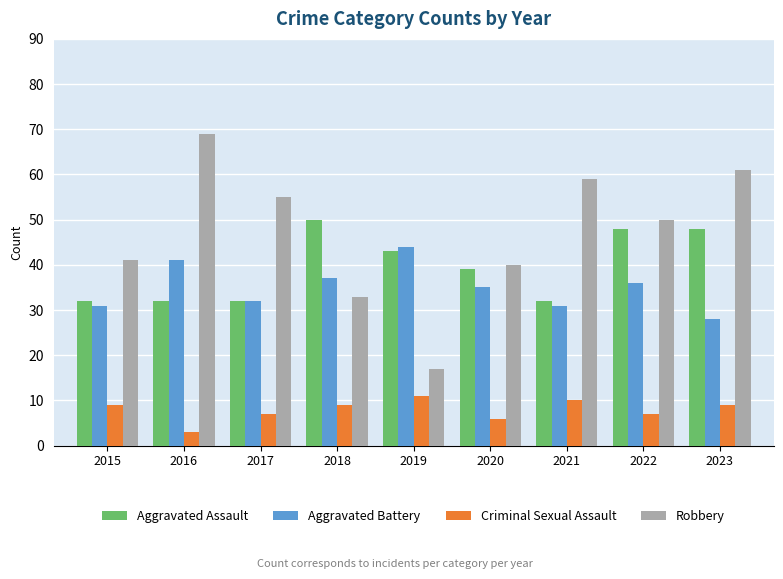

What is the value of the Criminal Sexual Assault bar at the 6th from the left?

6